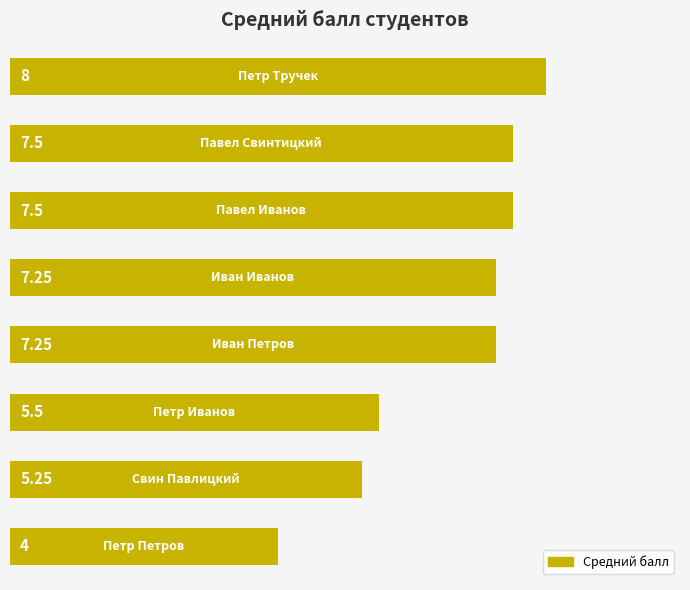

What is the average value?

6.5